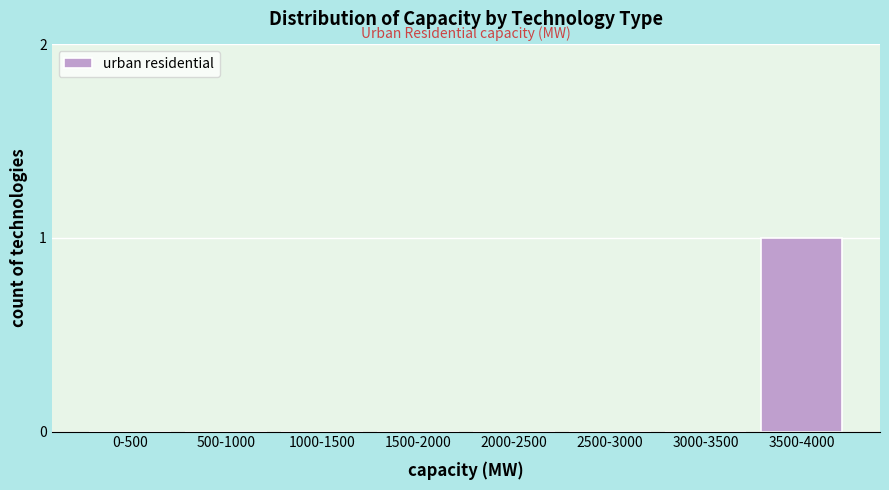

Reading left to right, transcribe all the data shown in this chart.

0-500=0	500-1000=0	1000-1500=0	1500-2000=0	2000-2500=0	2500-3000=0	3000-3500=0	3500-4000=1